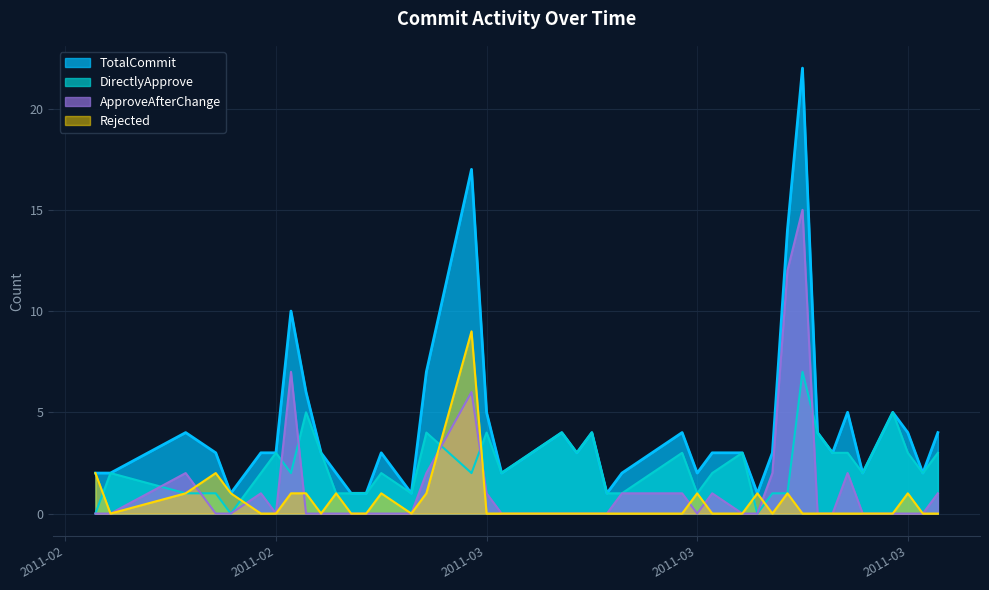

Where is the first local minimum for Rejected?

2011-02-04